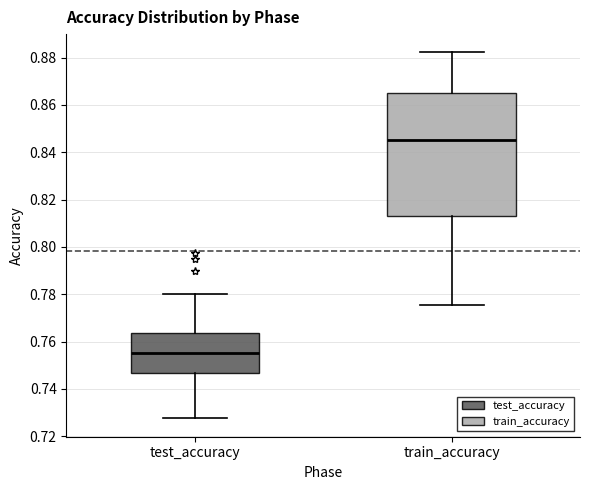

Reading left to right, transcribe this box plot: for each box, give where its median line is, the range the box spans, and where its two whiskers end, as read against the y-axis. The values are not printed on the chart, so give them approximately, as read against the axis.

test_accuracy: median 0.754, box 0.746 to 0.764, whiskers 0.728 to 0.780
train_accuracy: median 0.846, box 0.812 to 0.866, whiskers 0.776 to 0.882